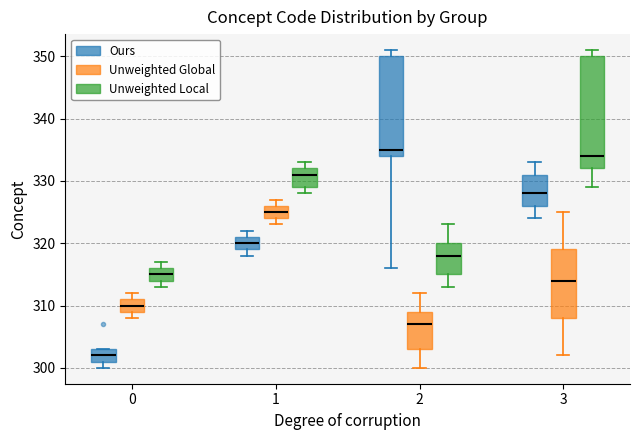

Reading left to right, transcribe this box plot: for each box, give where its median line is, the range the box spans, and where its two whiskers end, as read against the y-axis. The values are not printed on the chart, so give them approximately, as read against the axis.

0 (Ours): median 302, box 301 to 303, whiskers 300 to 303
0 (Unweighted Global): median 310, box 309 to 311, whiskers 308 to 312
0 (Unweighted Local): median 315, box 314 to 316, whiskers 313 to 317
1 (Ours): median 320, box 319 to 321, whiskers 318 to 322
1 (Unweighted Global): median 325, box 324 to 326, whiskers 323 to 327
1 (Unweighted Local): median 331, box 329 to 332, whiskers 328 to 333
2 (Ours): median 335, box 334 to 350, whiskers 316 to 351
2 (Unweighted Global): median 307, box 303 to 309, whiskers 300 to 312
2 (Unweighted Local): median 318, box 315 to 320, whiskers 313 to 323
3 (Ours): median 328, box 326 to 331, whiskers 324 to 333
3 (Unweighted Global): median 314, box 308 to 319, whiskers 302 to 325
3 (Unweighted Local): median 334, box 332 to 350, whiskers 329 to 351